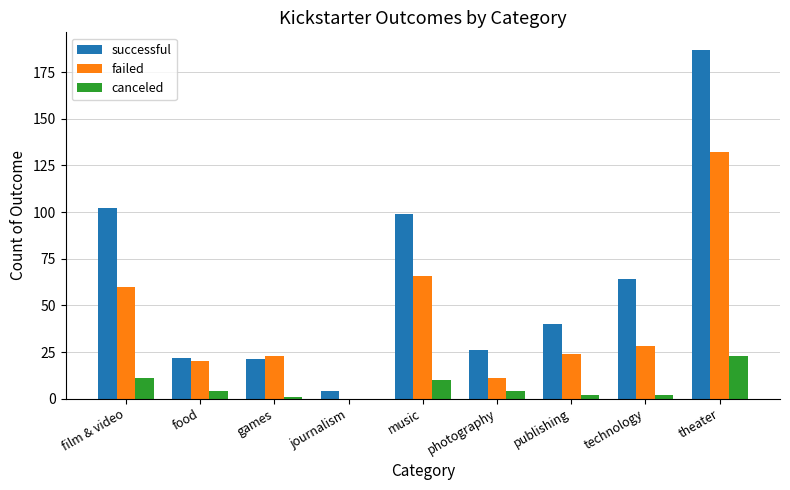

What is the average value of the successful series?

63